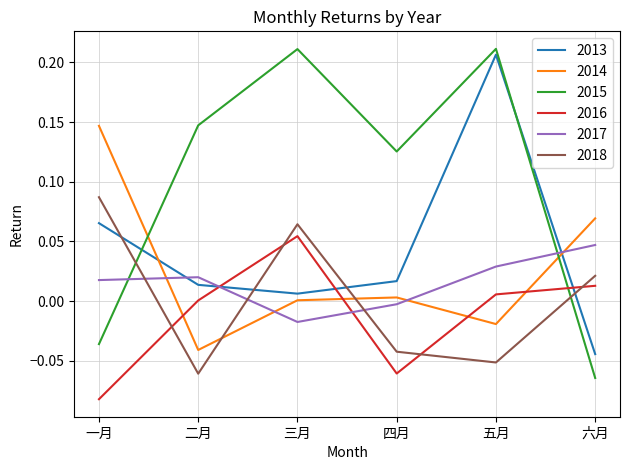

What is the total value across all series at 三月?

0.3